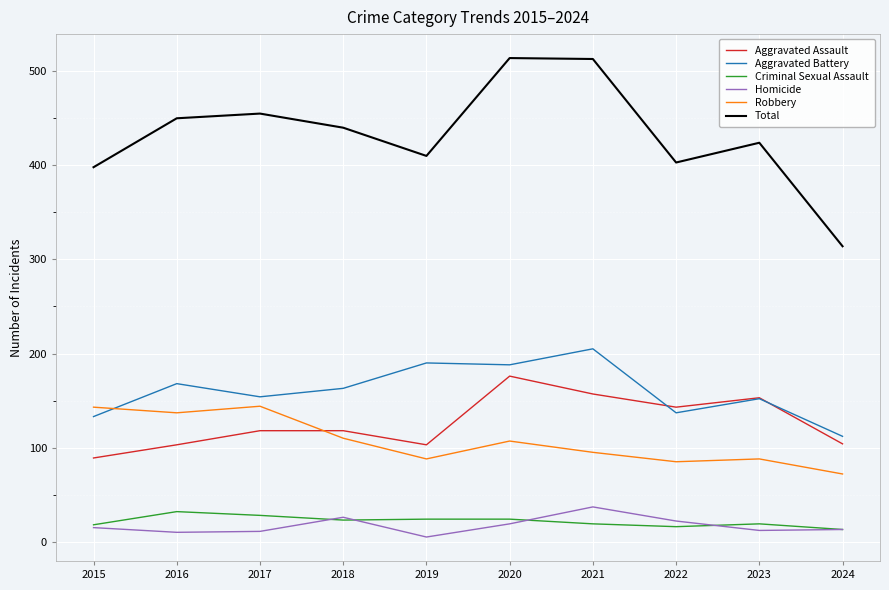

Where is the first local minimum for Total?

2019